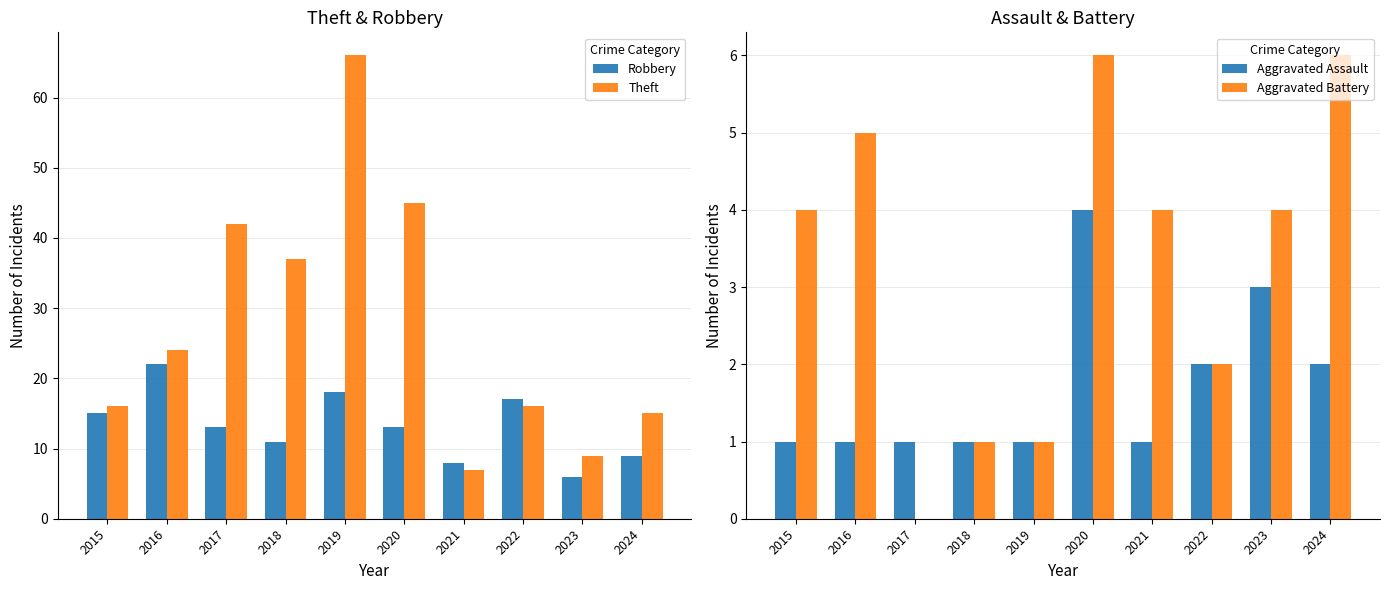

Which series has the widest spread of values?

Theft